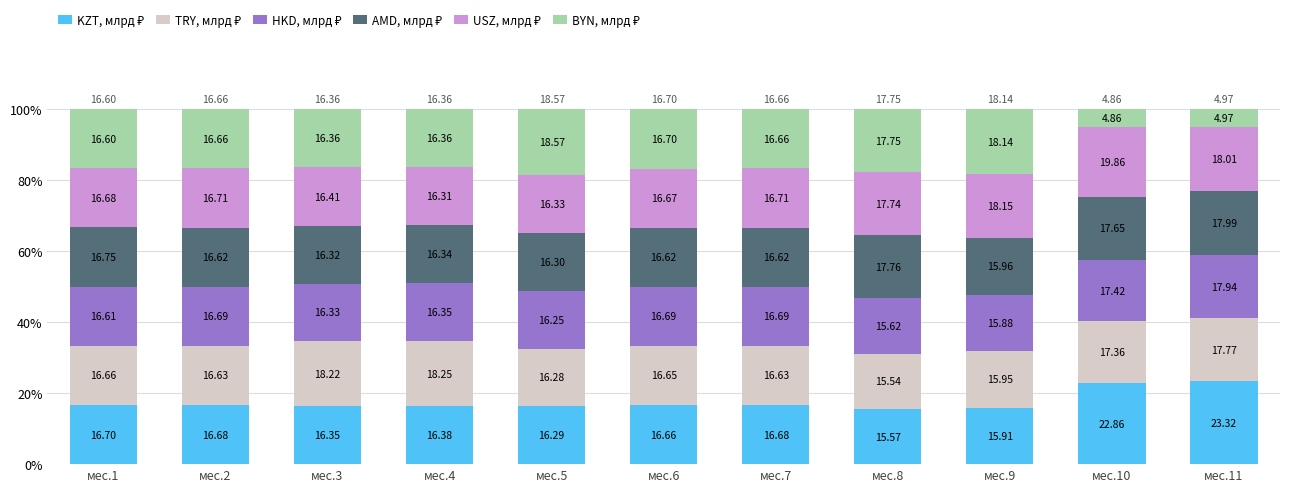

Where is BYN, млрд ₽ nearest to the value 11?

мес.3